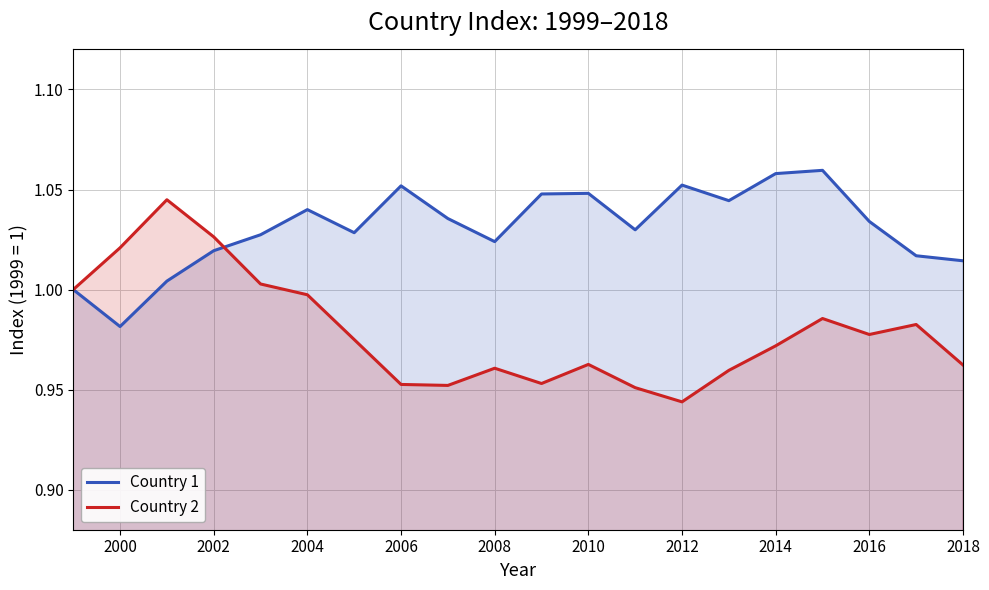

Which series has the largest total across all categories?

Country 1